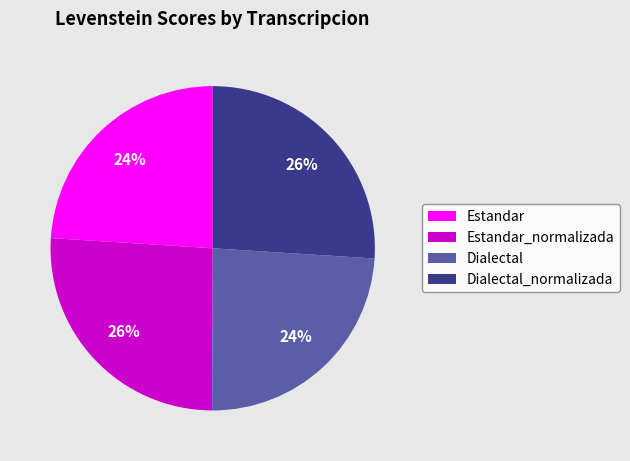

To the nearest percent, what is the average slice percentage?

25%